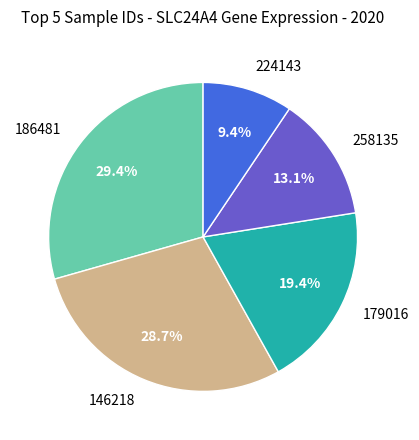

Is there any slice that represents more than half of the pie?

No